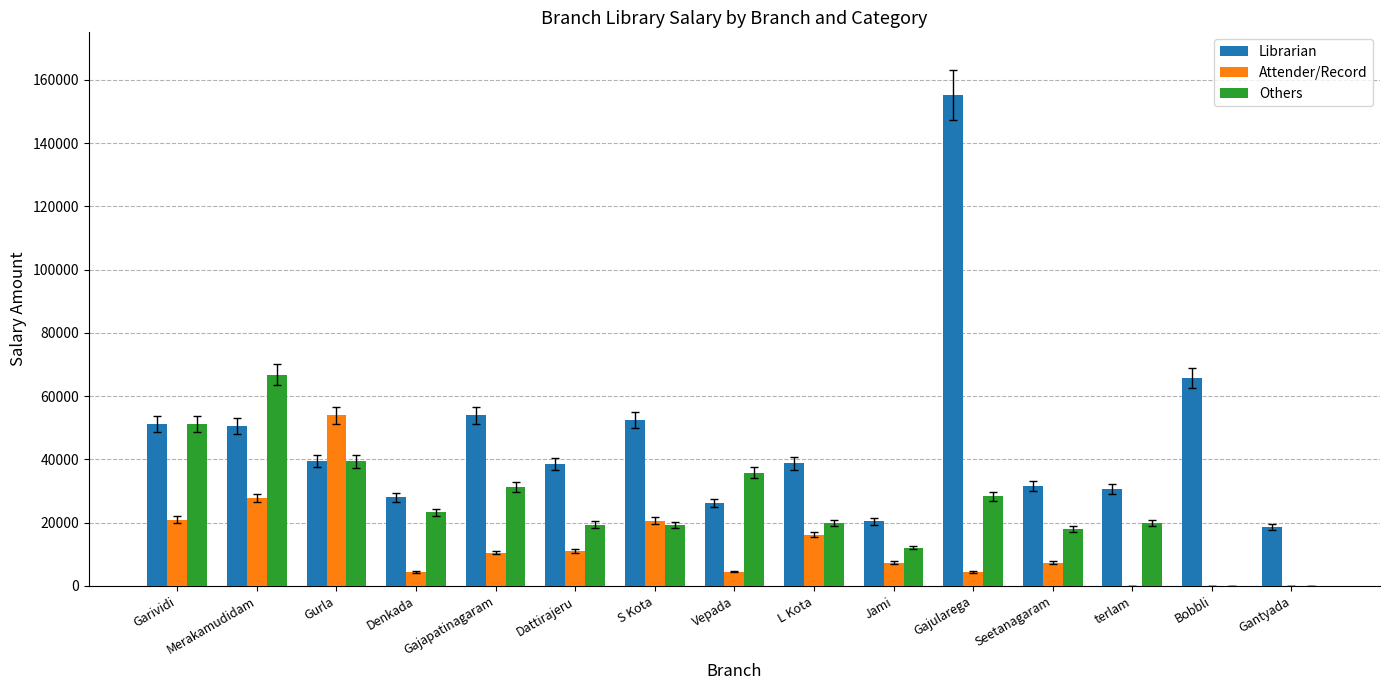

Where is Librarian nearest to the value 86895?

Bobbli